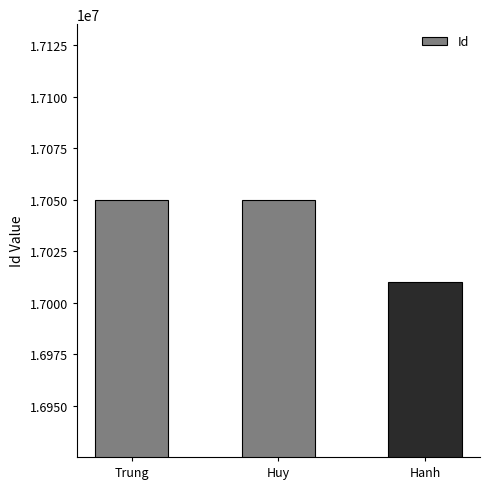

What is the smallest value displayed?

17010196